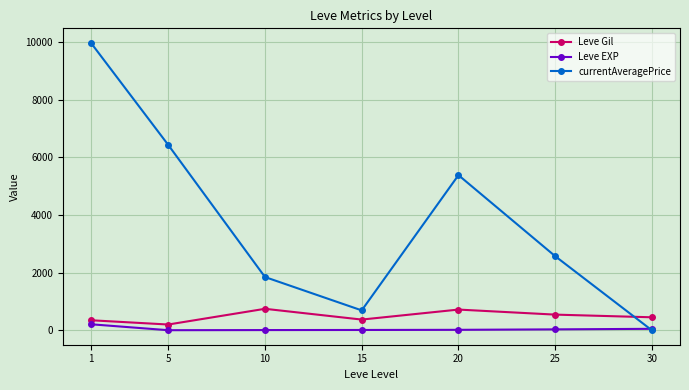

Where is the first local maximum for Leve Gil?

10